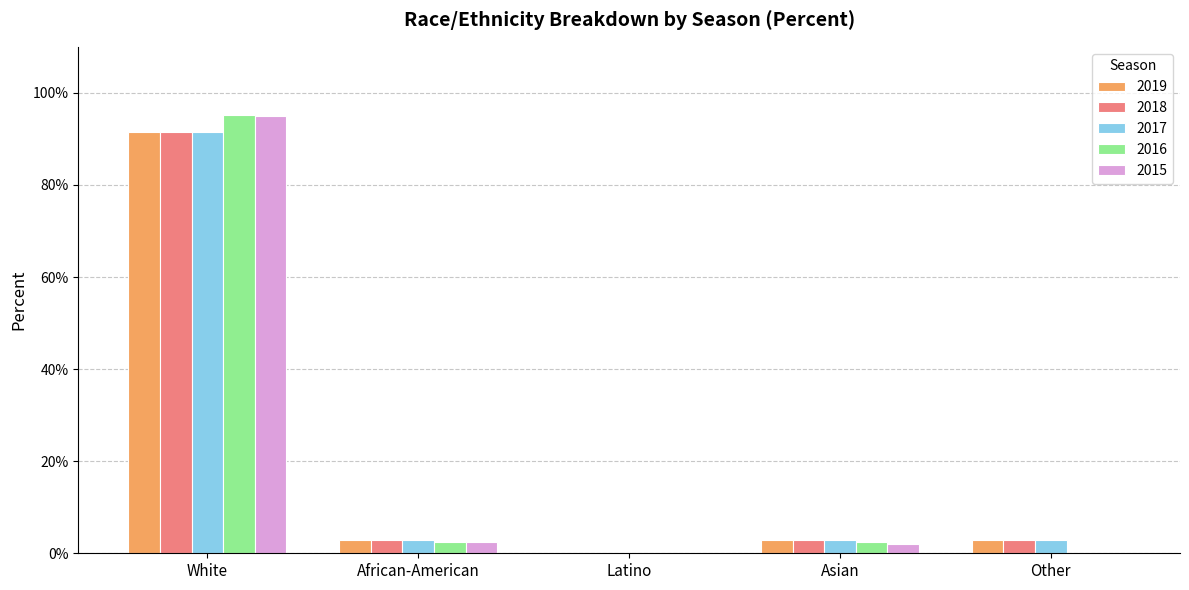

Are the bars horizontal?

No